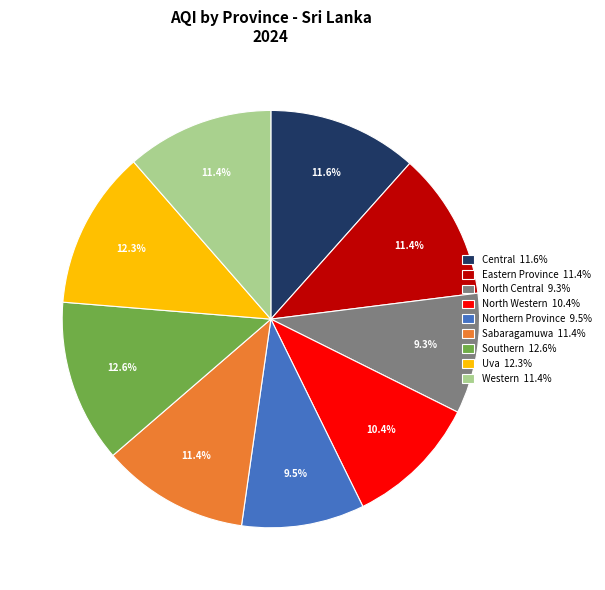

Between Central and Southern, which is larger?

Southern